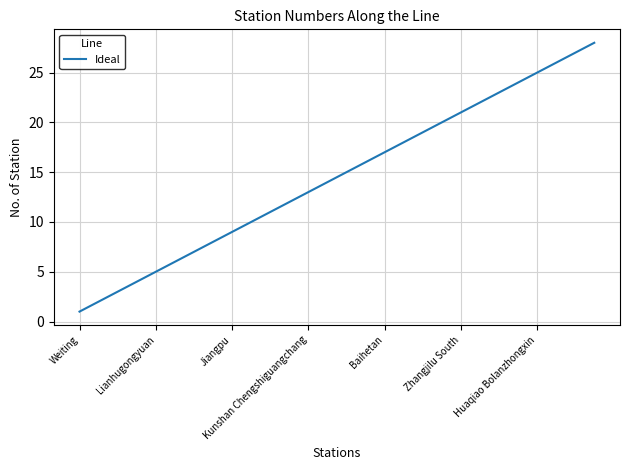

What is the greatest value displayed?

28